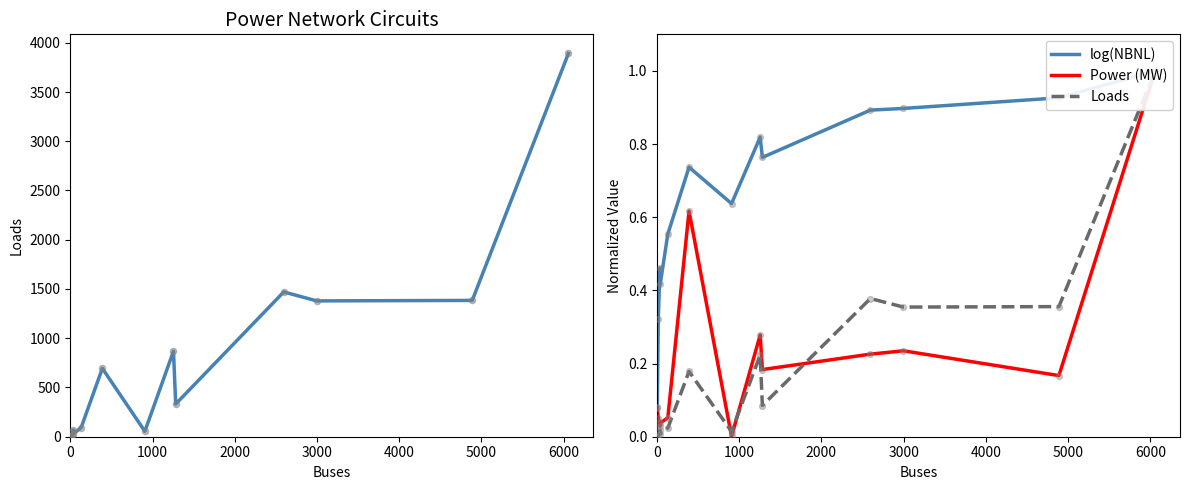

Which series contains the highest Y value?

Loads